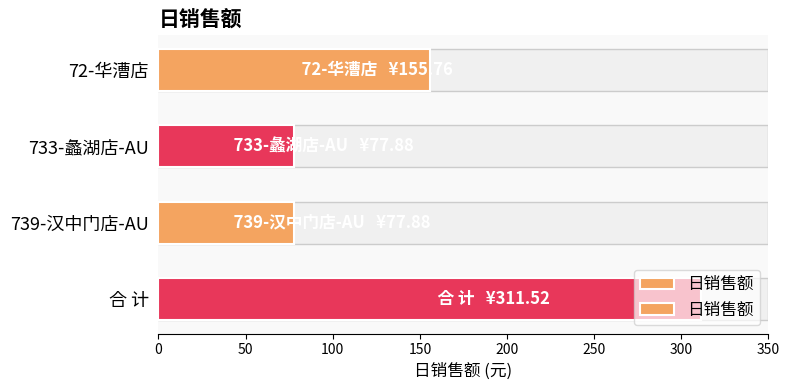

Reading right to left, extract all data points from this chart.

150=311.5	100=77.9	50=77.9	0=155.8